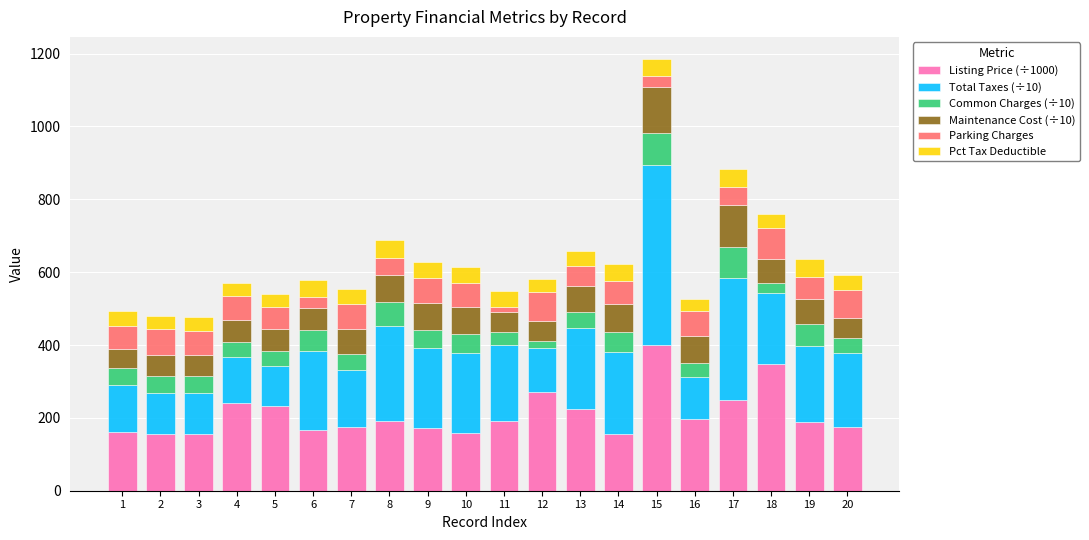

What are all the series names shown in the legend?

Listing Price (÷1000), Total Taxes (÷10), Common Charges (÷10), Maintenance Cost (÷10), Parking Charges, Pct Tax Deductible